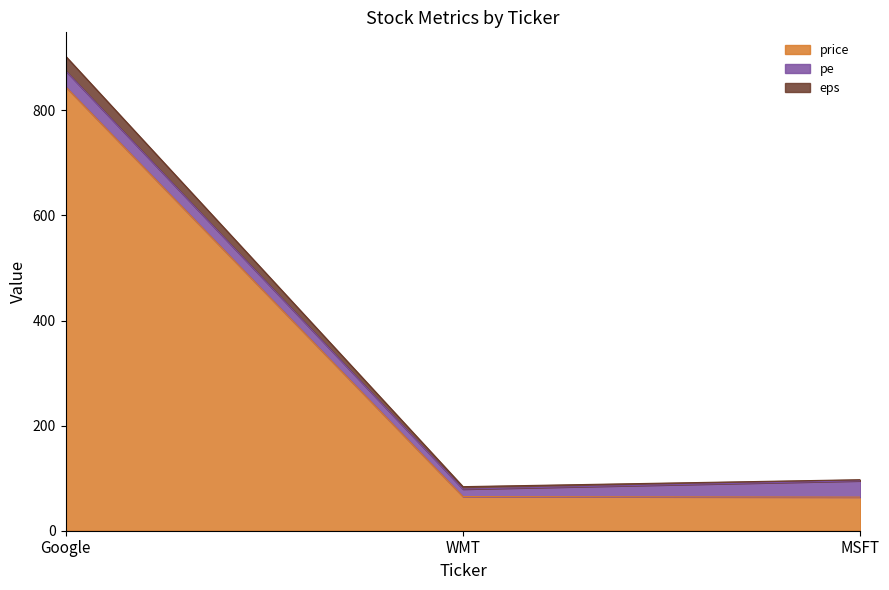

Where does the price series first go above 65?

Google